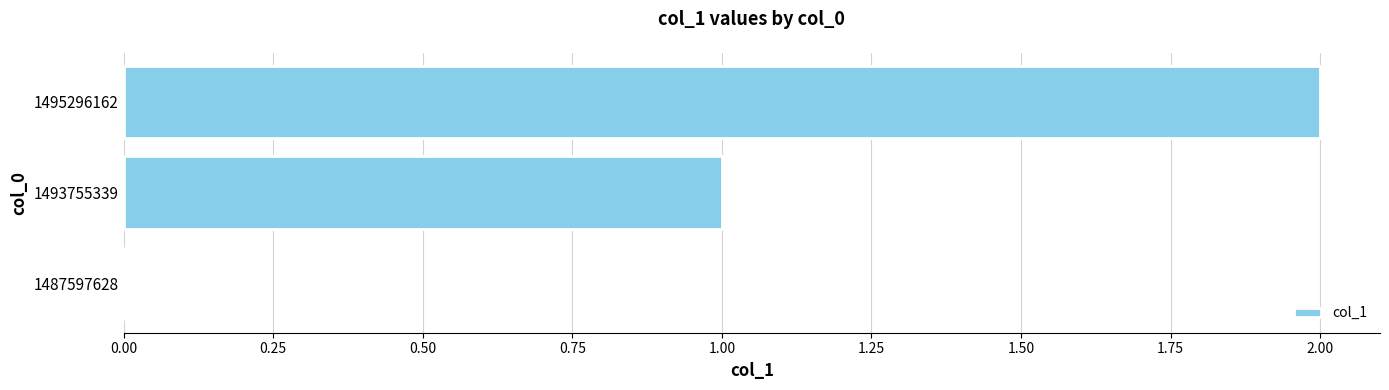

True or false: the data shows 2 at 1495296162.

True